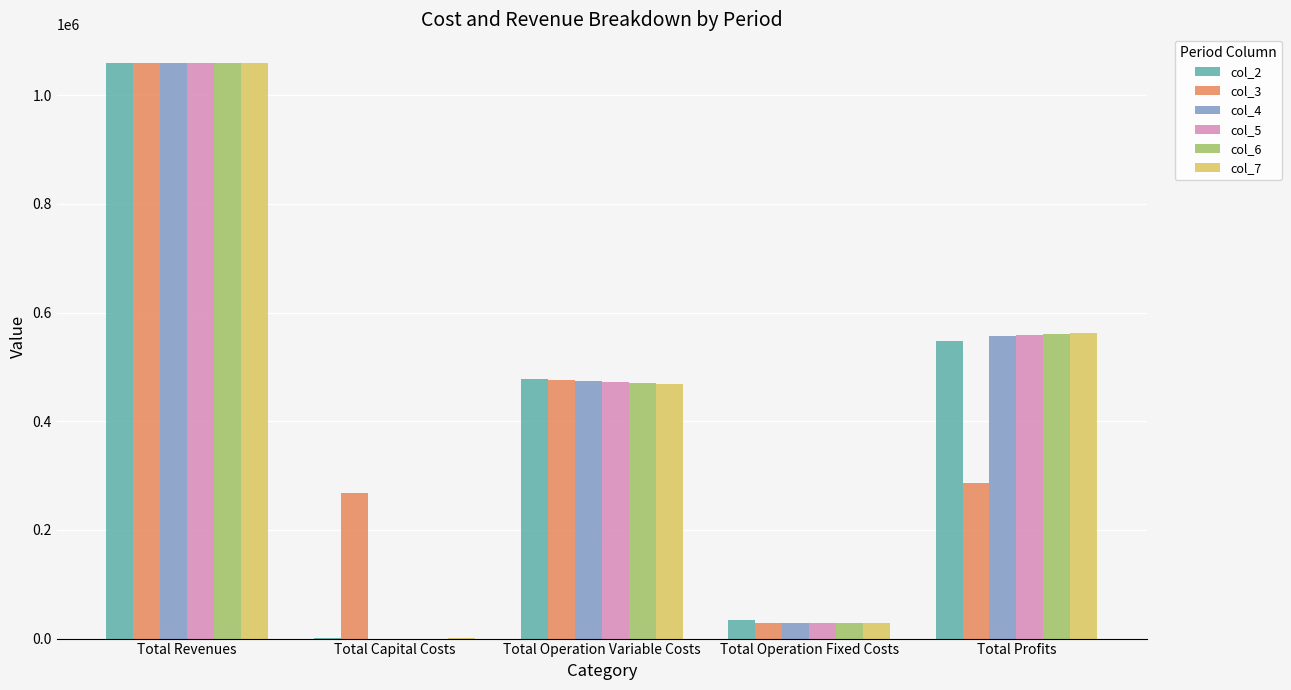

How many groups of bars are there?

5